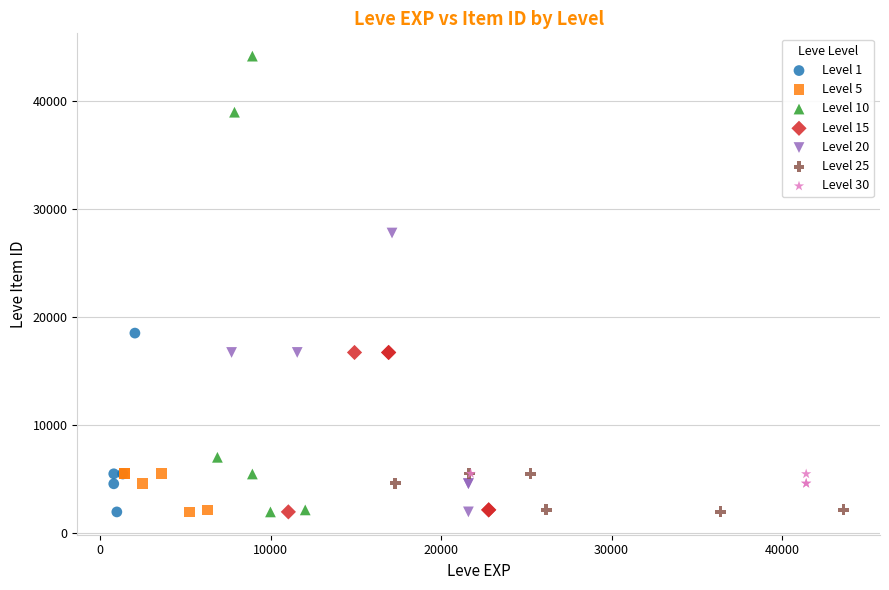

Which series has the largest Y range (max minus min)?

Level 10